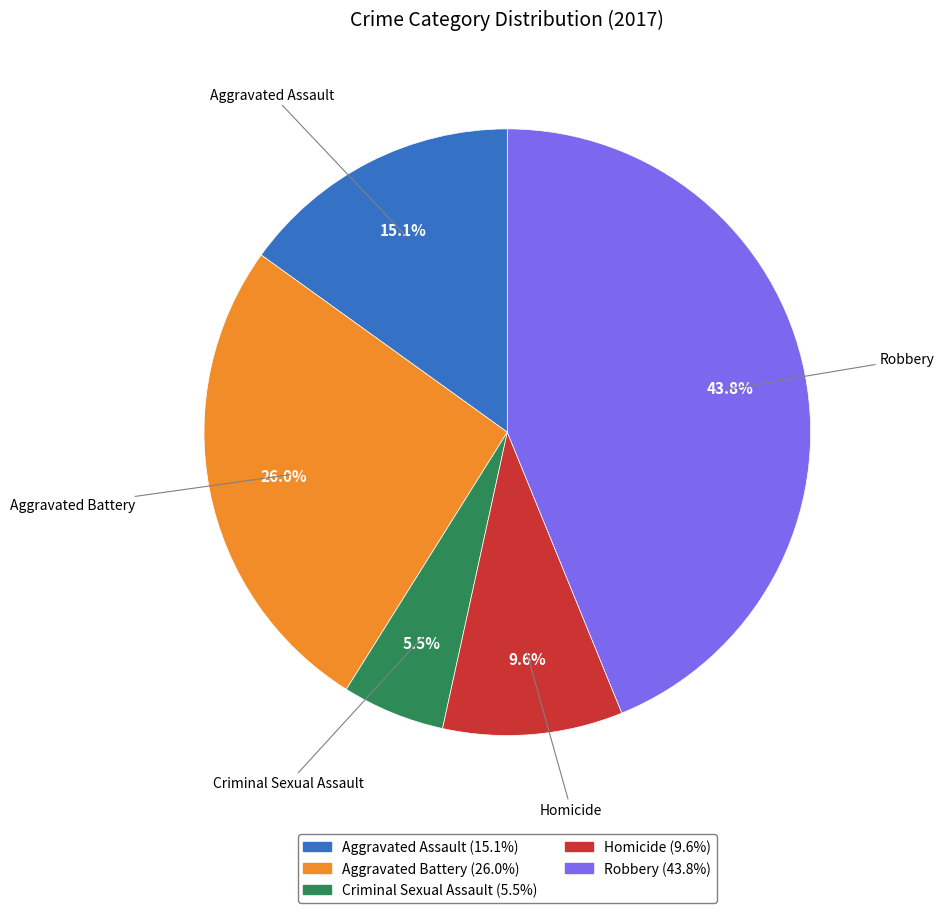

Rank the categories by value from lowest to highest.

Criminal Sexual Assault, Homicide, Aggravated Assault, Aggravated Battery, Robbery